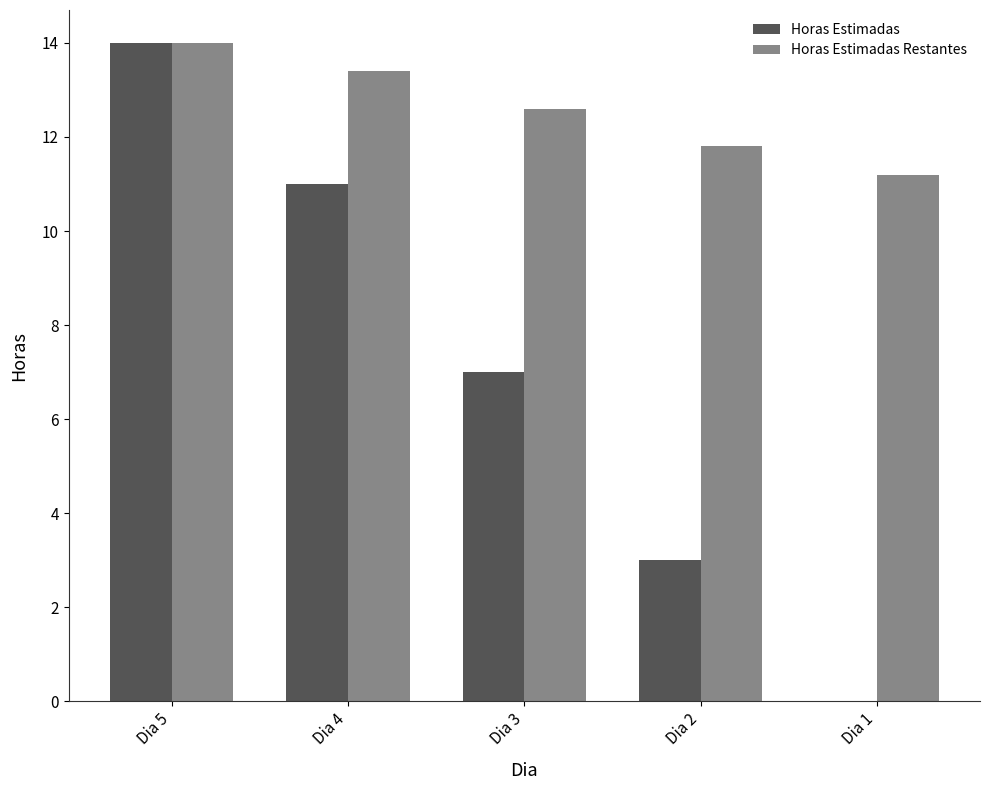

The value of Horas Estimadas at Dia 1 is 0.0. True or false?

True